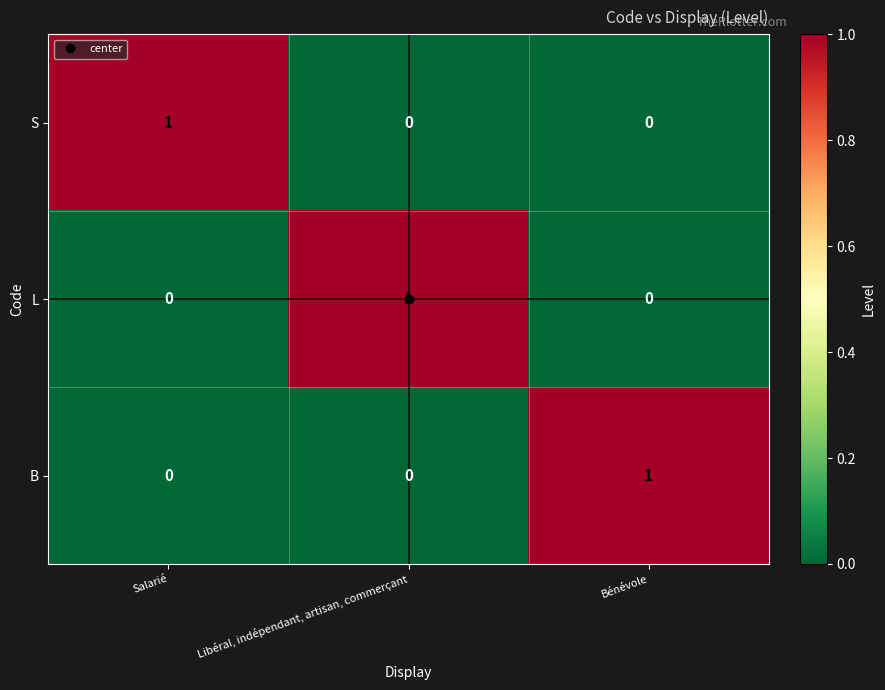

Is it true that L equals 0 at Salarié?

True